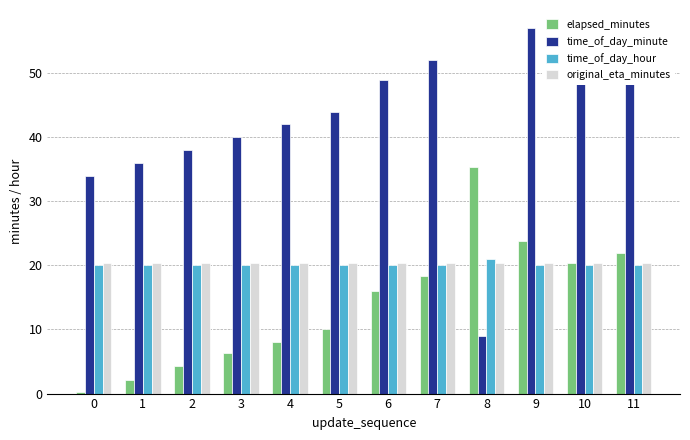

At which category is the sum across all series the highest?

9